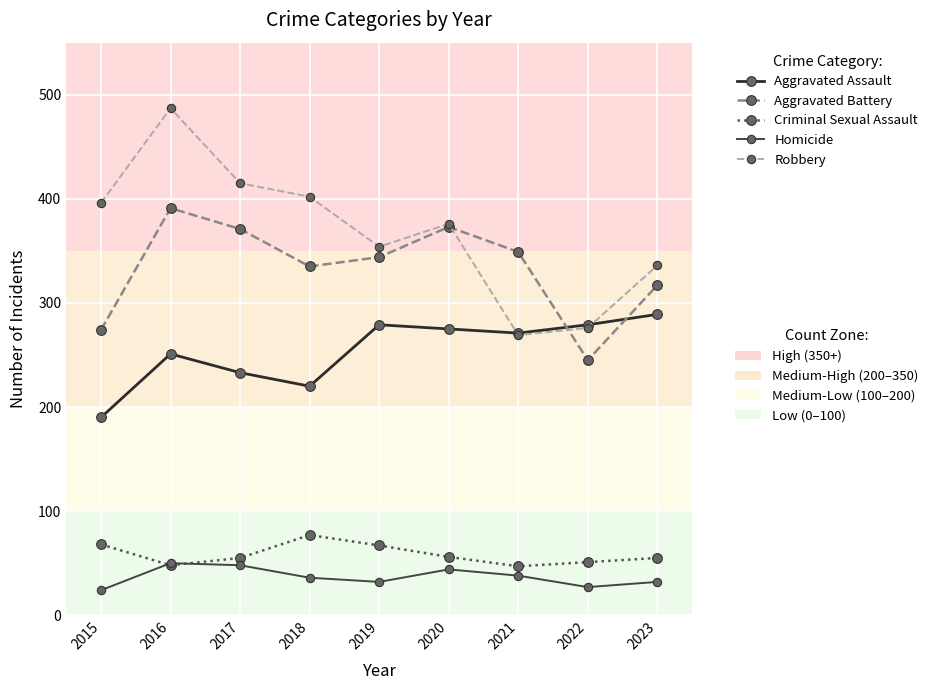

What is the smallest value displayed?

24